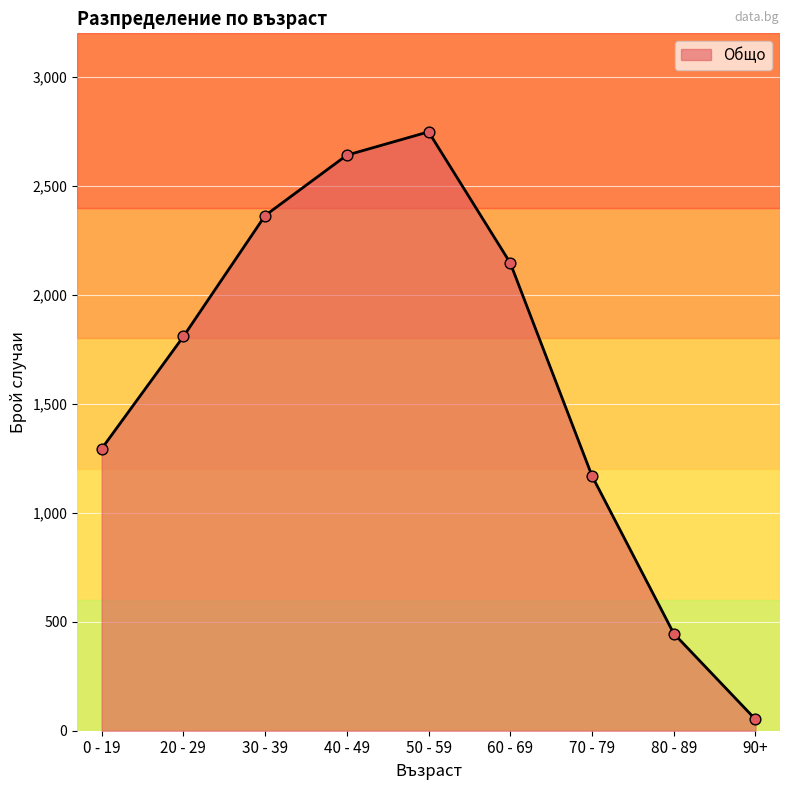

What is the ratio of the value at 40 - 49 to the value at 80 - 89?

5.9